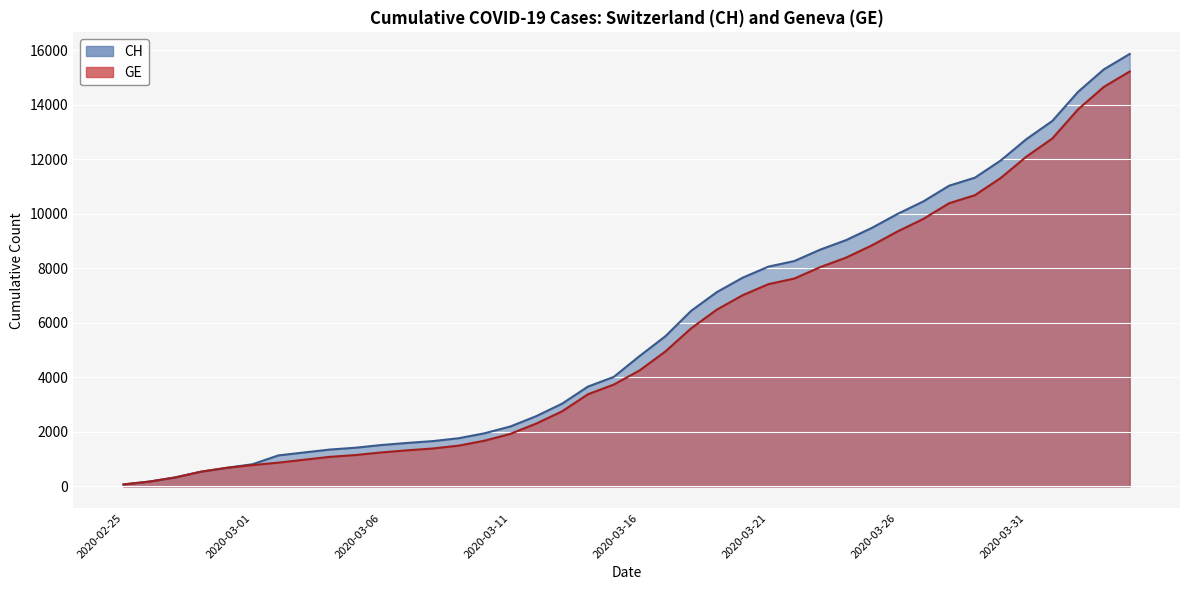

How many lines are shown in the chart?

2